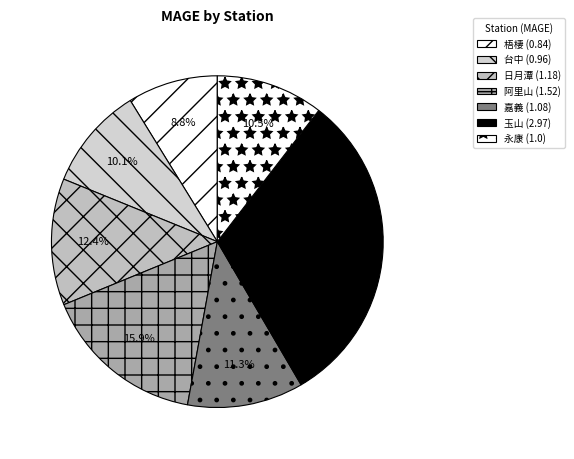

To the nearest percent, what is the difference between the 日月潭 and 阿里山 slice percentages?

4%